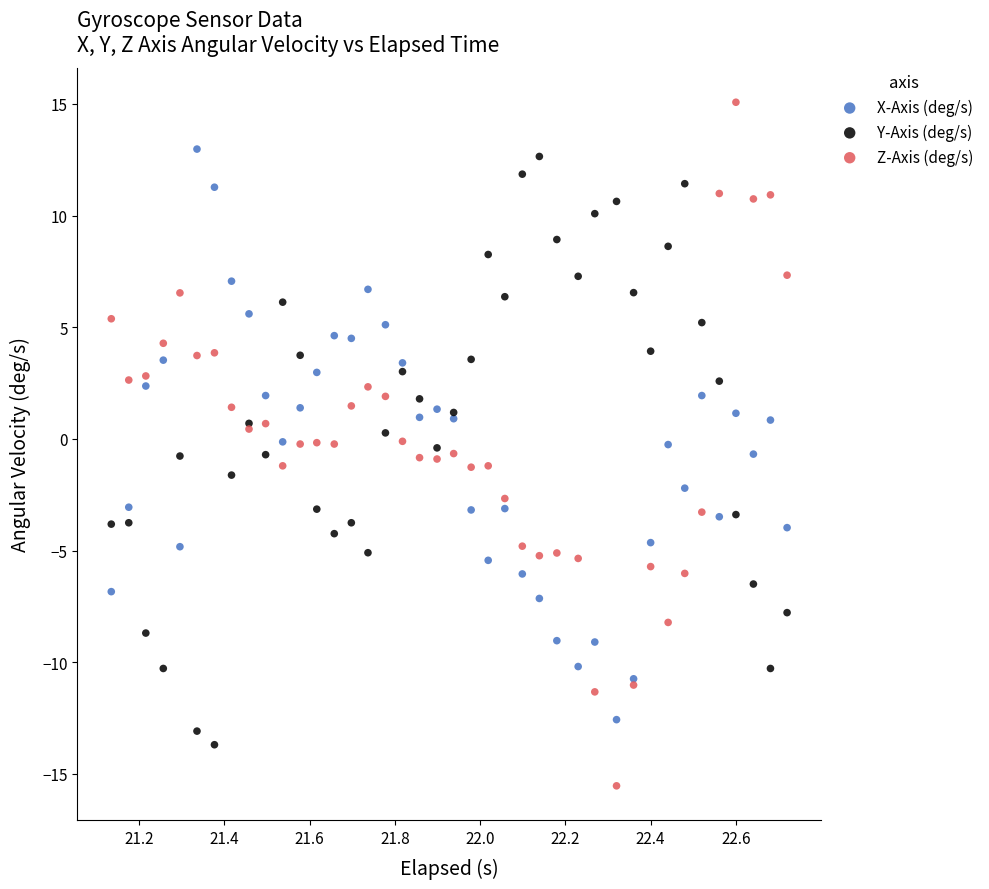

What is the X range (max minus min) for the scatter plot?

1.6